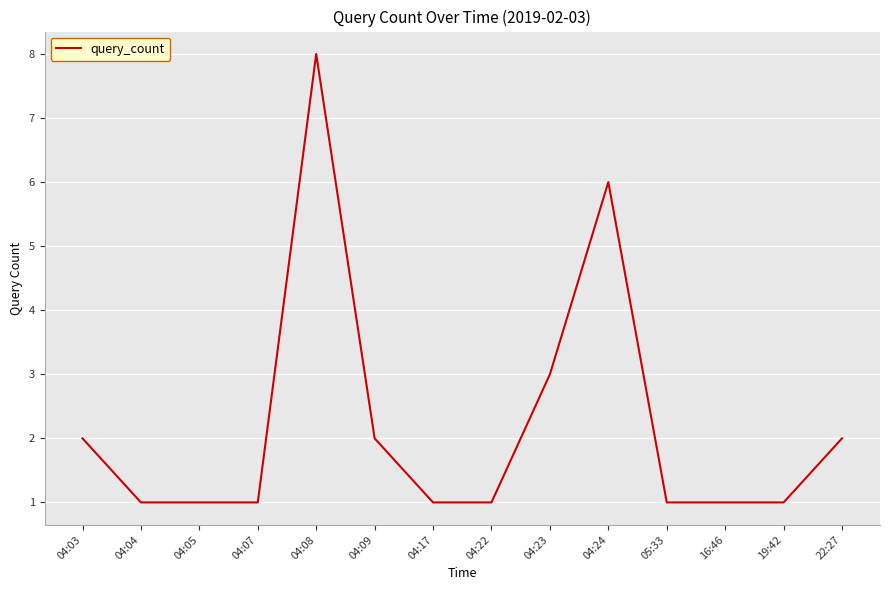

Reading left to right, transcribe all the data shown in this chart.

2	1	1	1	8	2	1	1	3	6	1	1	1	2